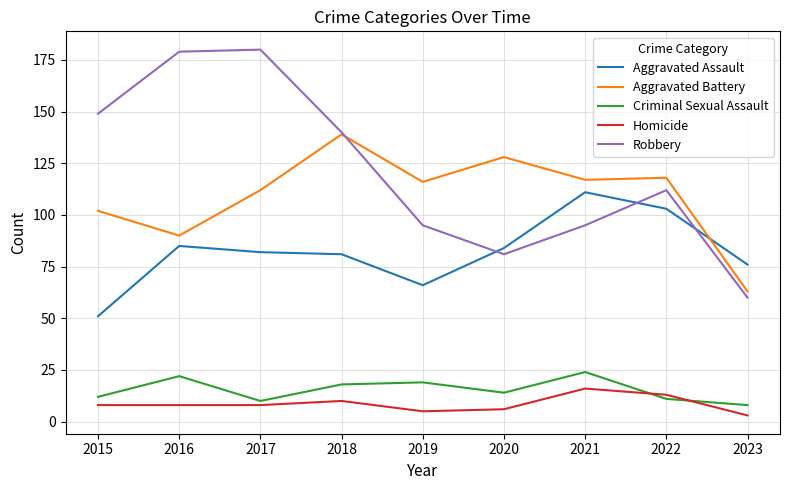

Is it true that Homicide equals 8 at 2016?

True